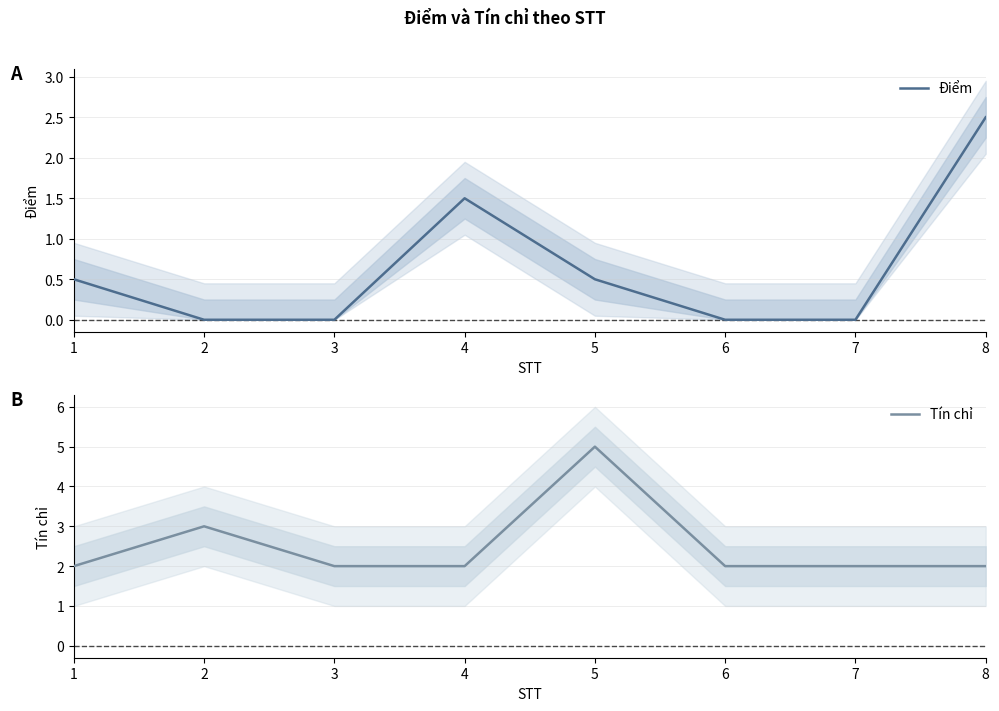

Is the value of Tín chỉ at 1 greater than the value of Điểm at 2?

Yes